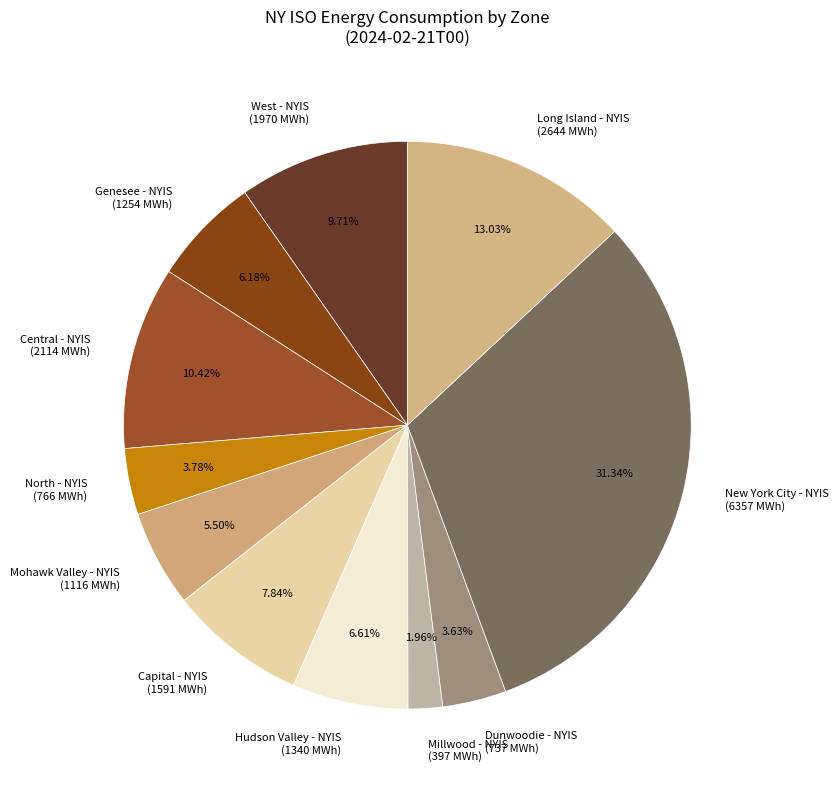

Does Mohawk Valley - NYIS represent more than half of the total?

No